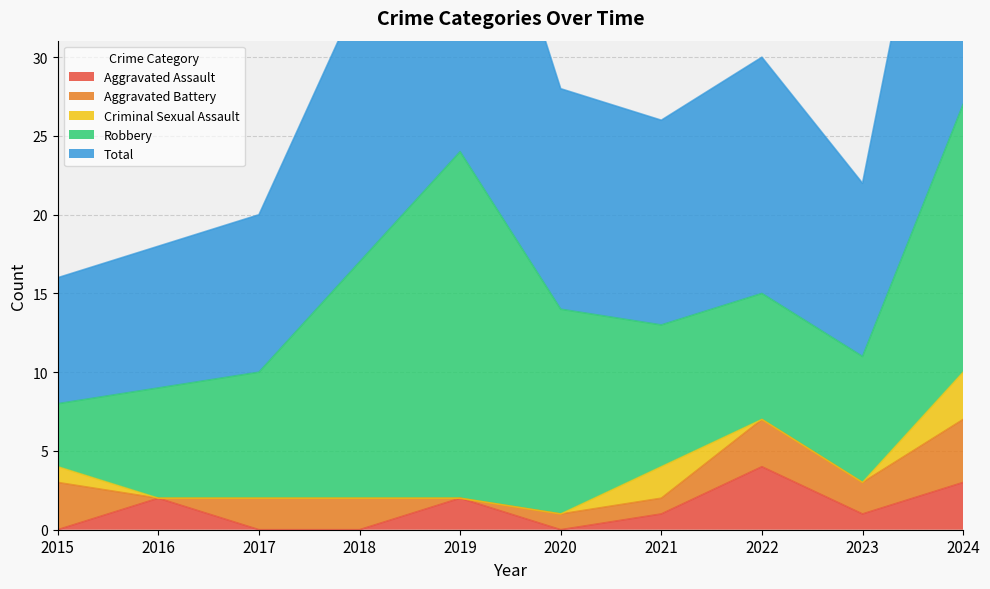

Reading right to left, transcribe all the data shown in this chart.

Aggravated Assault: 2024=3	2023=1	2022=4	2021=1	2020=0	2019=2	2018=0	2017=0	2016=2	2015=0
Aggravated Battery: 2024=4	2023=2	2022=3	2021=1	2020=1	2019=0	2018=2	2017=2	2016=0	2015=3
Criminal Sexual Assault: 2024=3	2023=0	2022=0	2021=2	2020=0	2019=0	2018=0	2017=0	2016=0	2015=1
Robbery: 2024=17	2023=8	2022=8	2021=9	2020=13	2019=22	2018=15	2017=8	2016=7	2015=4
Total: 2024=27	2023=11	2022=15	2021=13	2020=14	2019=24	2018=17	2017=10	2016=9	2015=8